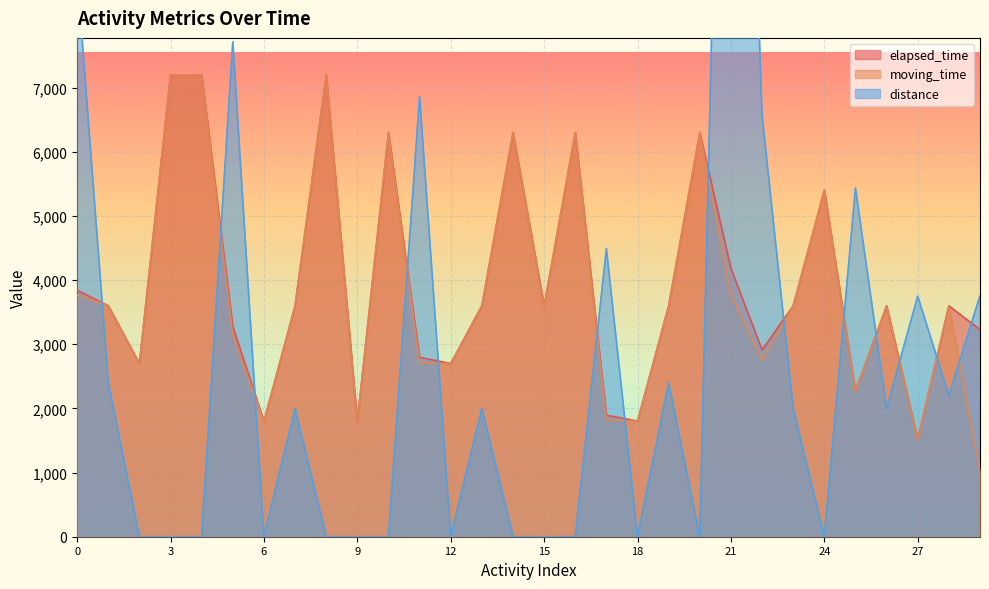

Rank the categories by elapsed_time value from highest to lowest.

3, 4, 8, 10, 14, 16, 20, 24, 21, 0, 1, 7, 13, 15, 19, 23, 26, 28, 5, 29, 22, 11, 2, 12, 25, 17, 18, 6, 9, 27